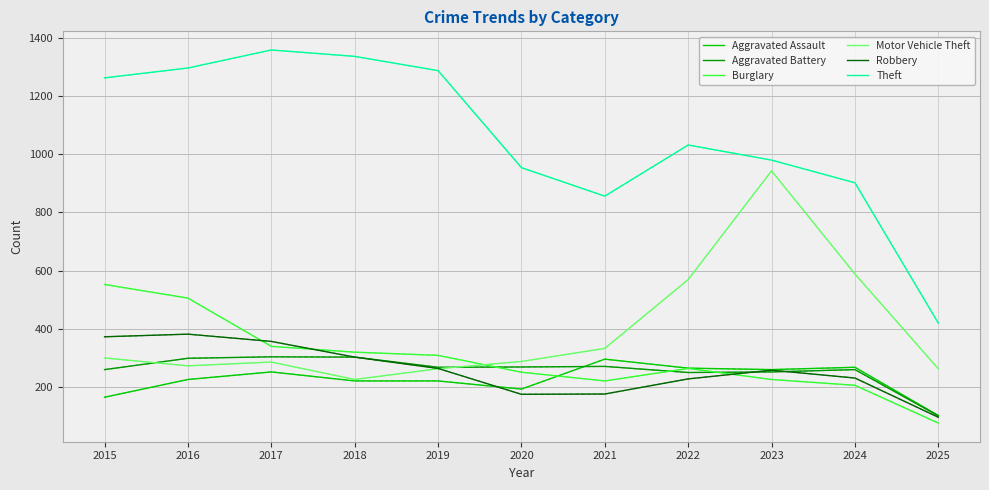

What is the greatest value displayed?

1359